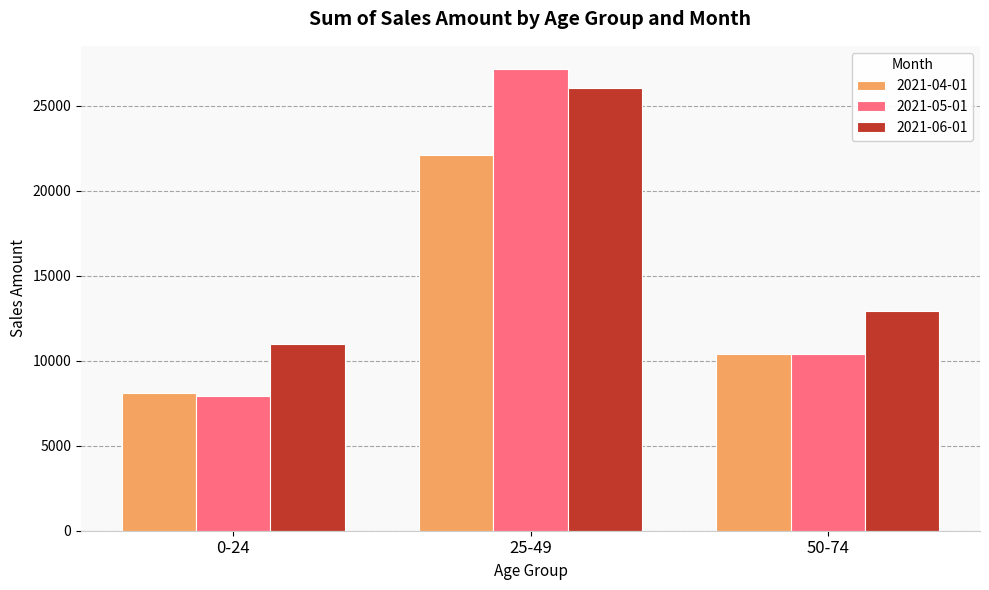

What is the value of the 2021-06-01 bar at the 2nd from the left?

26050